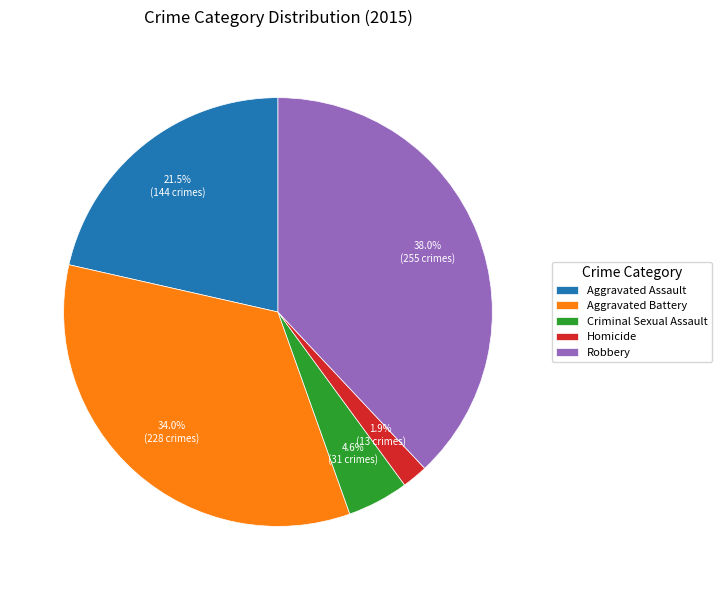

Rank the categories by value from lowest to highest.

Homicide, Criminal Sexual Assault, Aggravated Assault, Aggravated Battery, Robbery